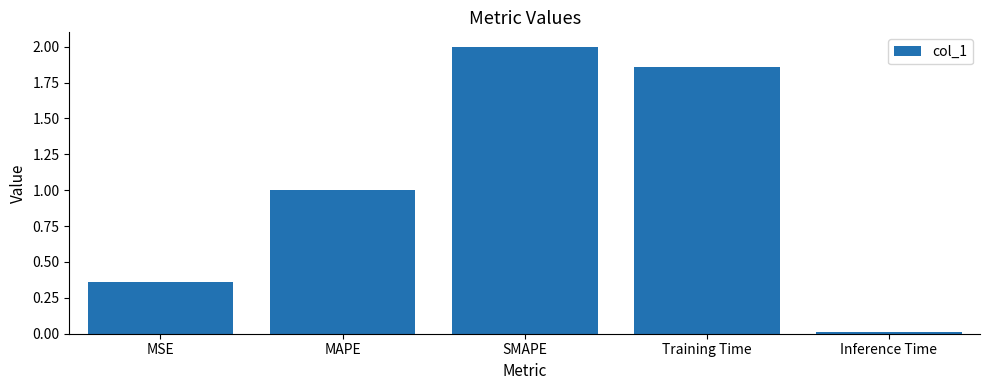

Read the value at MAPE.

1.0